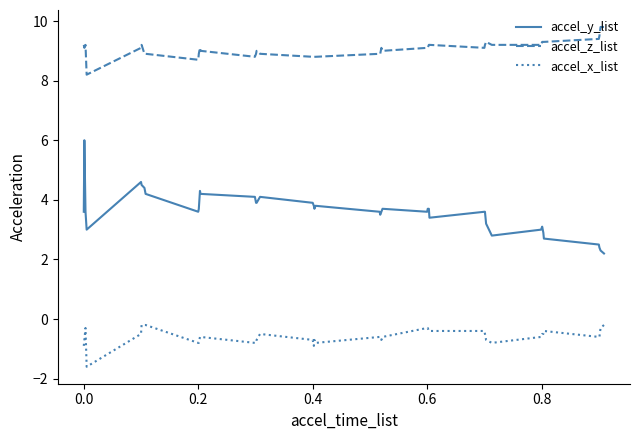

List the series in order of their overall mean, highest first.

accel_z_list, accel_y_list, accel_x_list